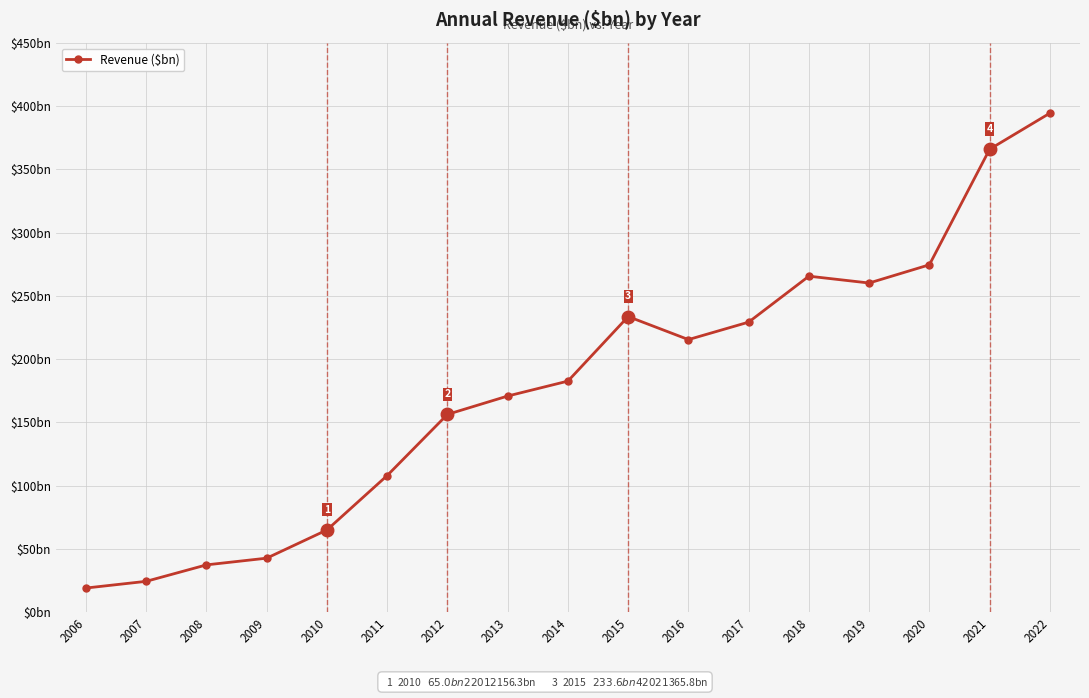

True or false: the data shows 123.0 at 2014.

False